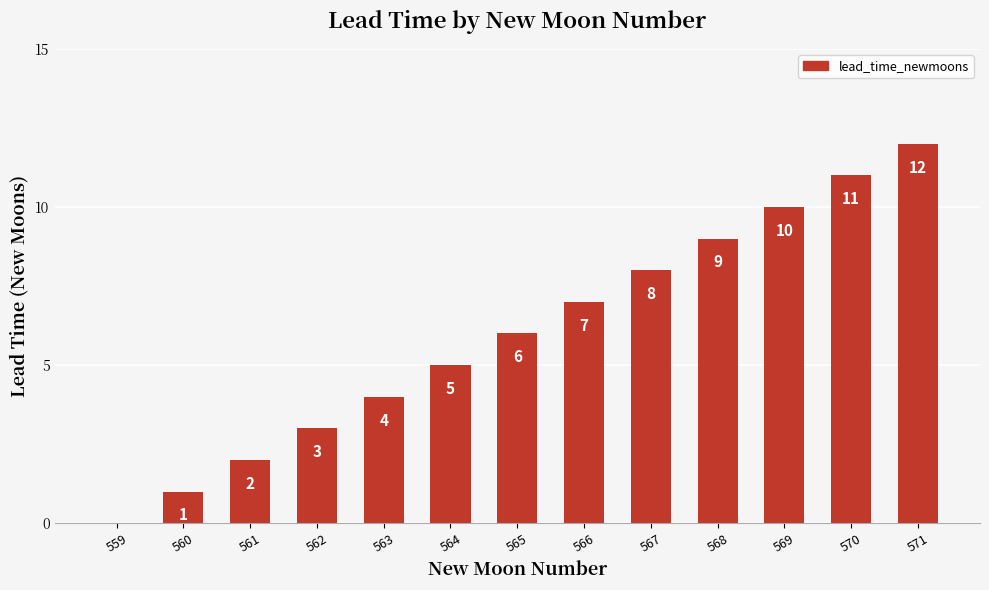

Approximately how many times larger is the value at 568 compared to 569?

0.9